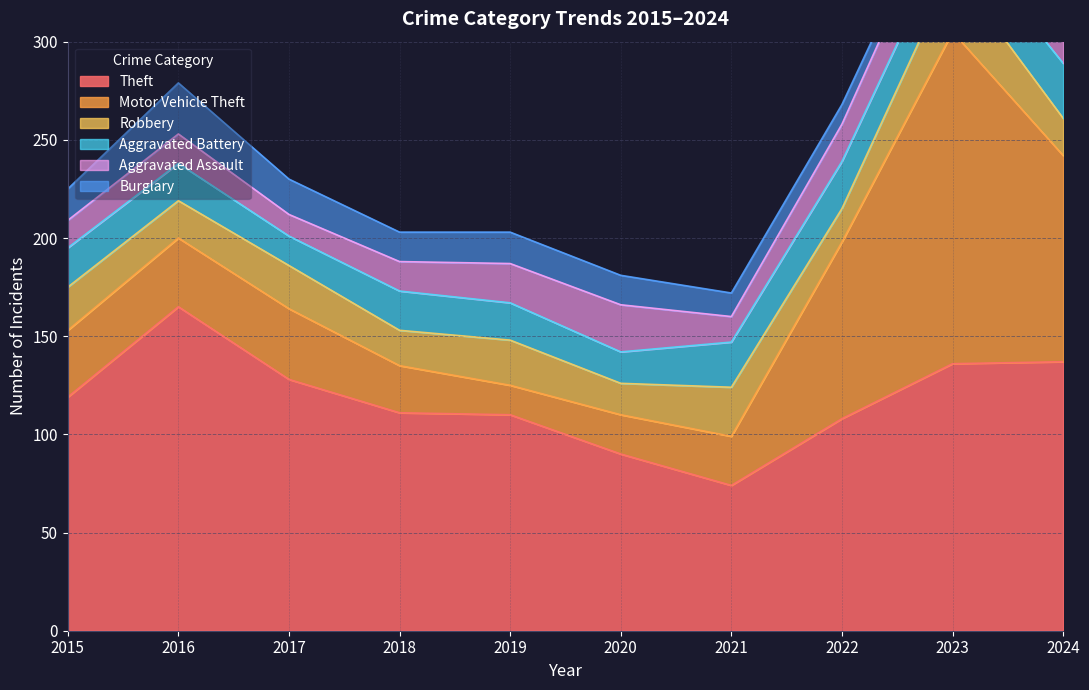

In Theft, how many points are higher than both neighbors (excluding endpoints)?

1